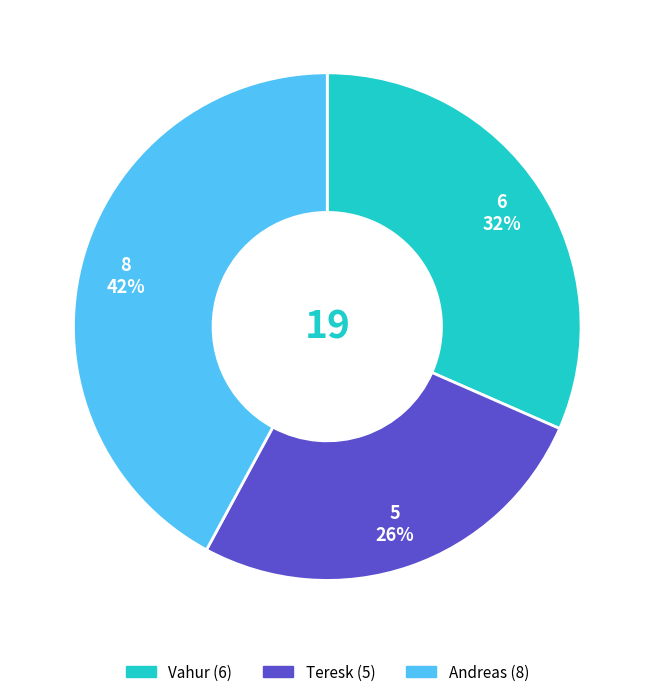

Combined, do Andreas and Vahur account for over 50%?

Yes